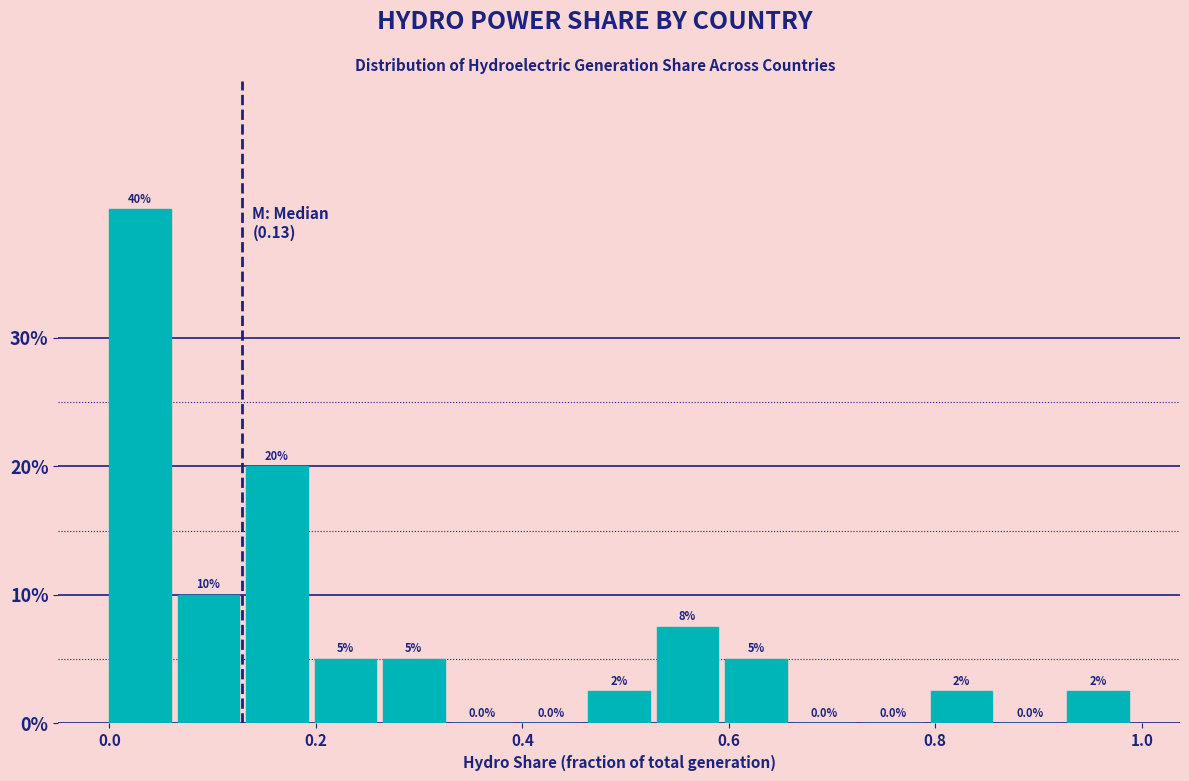

Around what value on the x-axis is the tallest bar? Give the approximate position of its centre, as read against the axis.

0.02